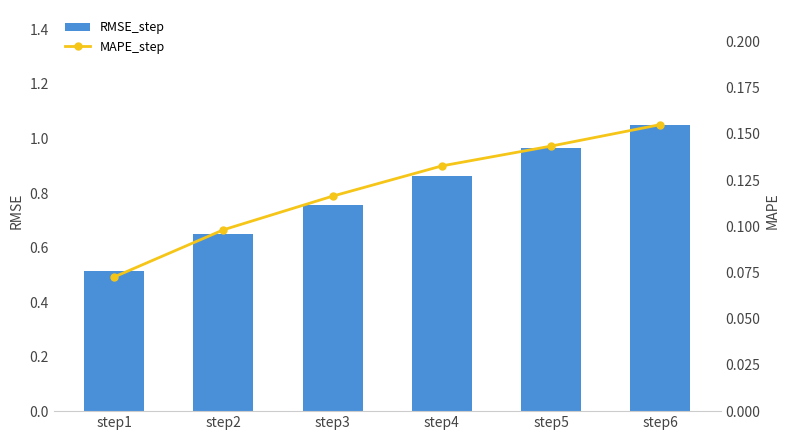

Reading left to right, transcribe all the data shown in this chart.

RMSE_step: 0.5	0.6	0.8	0.9	1.0	1.1
MAPE_step: 0.1	0.1	0.1	0.1	0.1	0.2